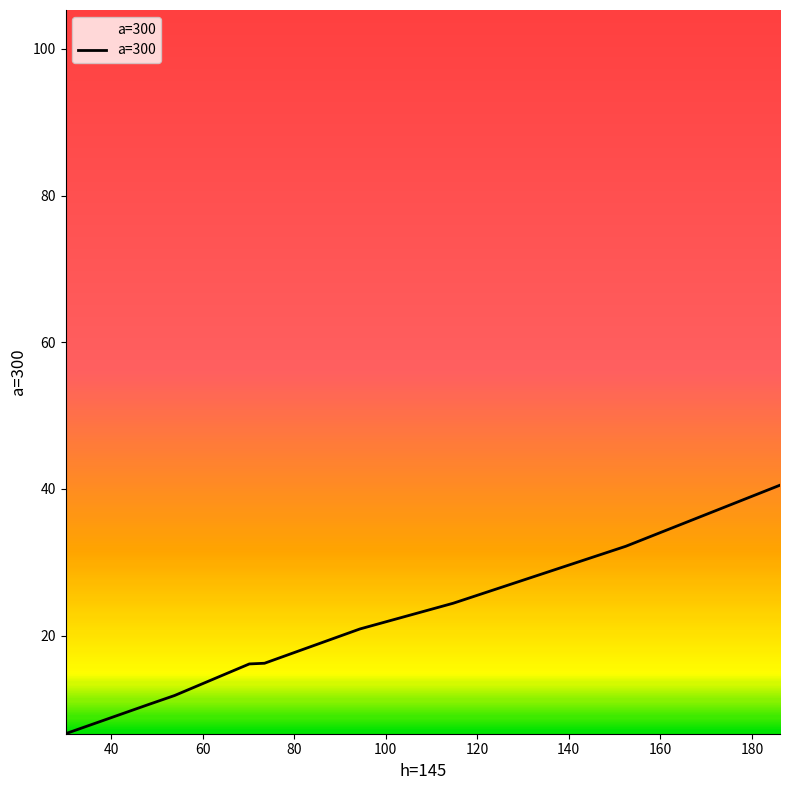

What is the difference between the maximum and minimum values?

33.9